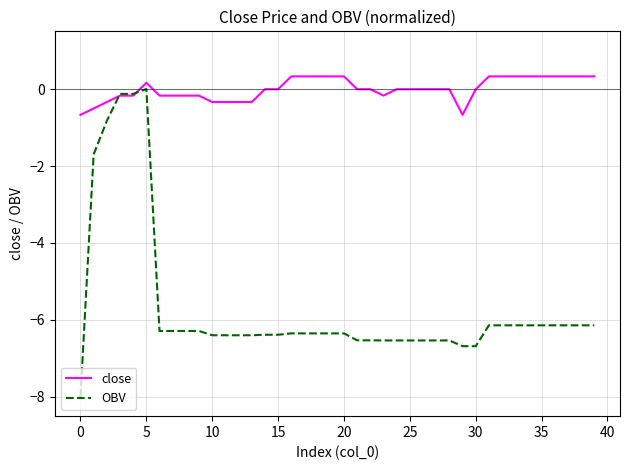

Which series has the largest total across all categories?

close